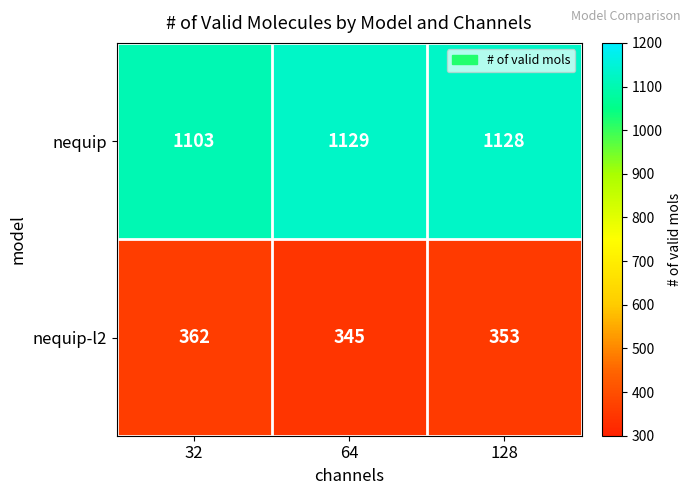

How many nequip-l2 values are between 345 and 362?

3